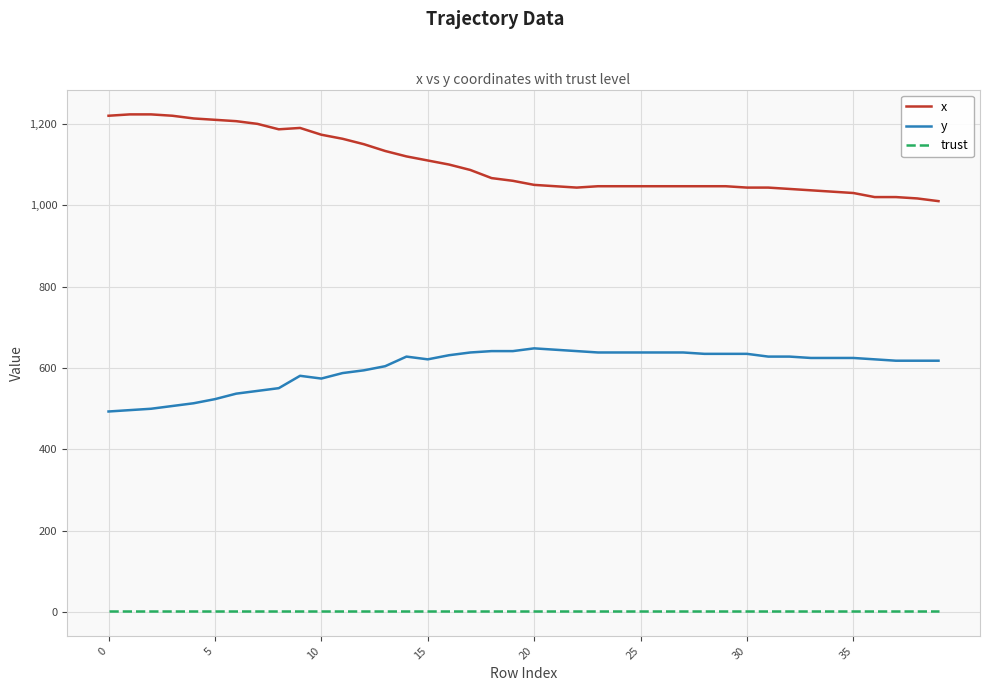

Rank the series by their maximum value, from highest to lowest.

x, y, trust